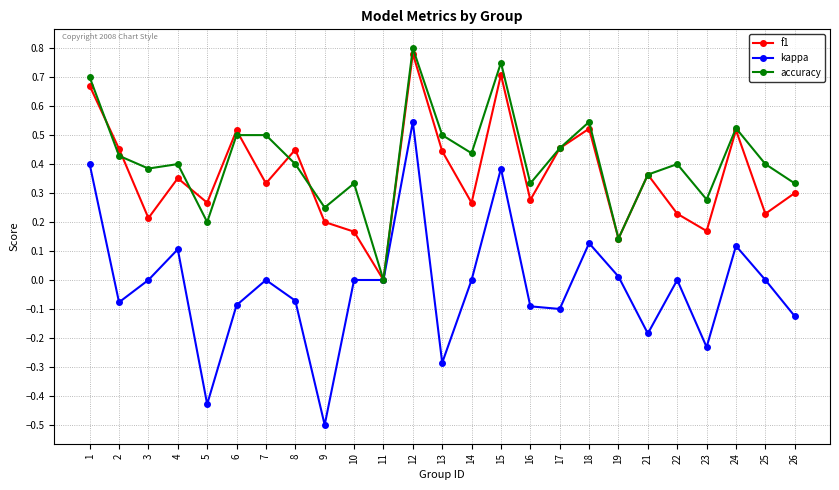

Which series has the widest spread of values?

kappa